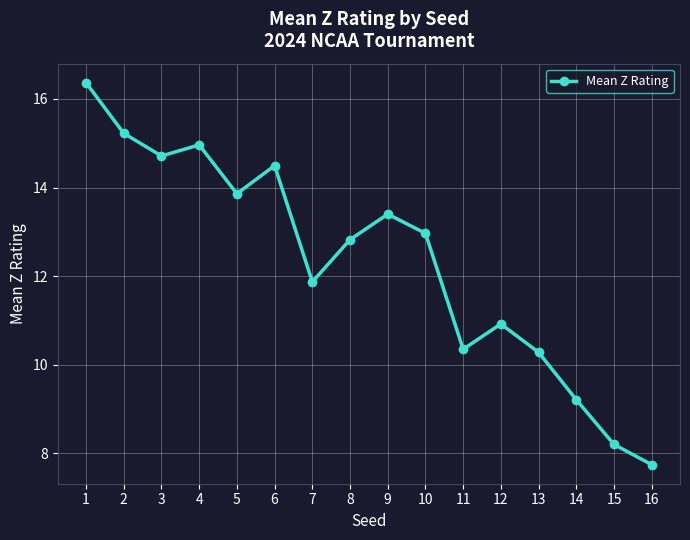

True or false: the data has more than 0 interior local peaks.

True